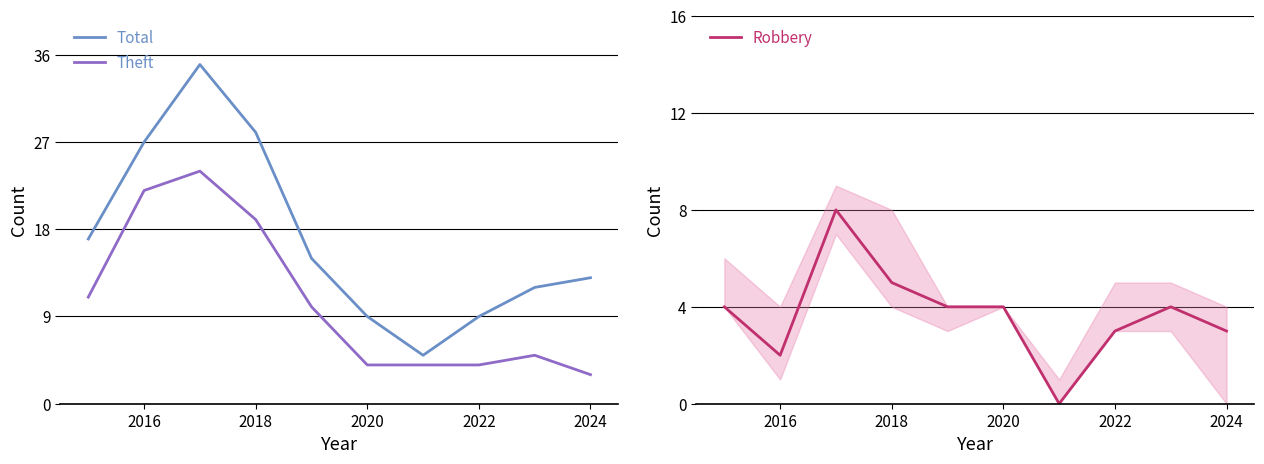

What is the total value across all series at 2016?

51